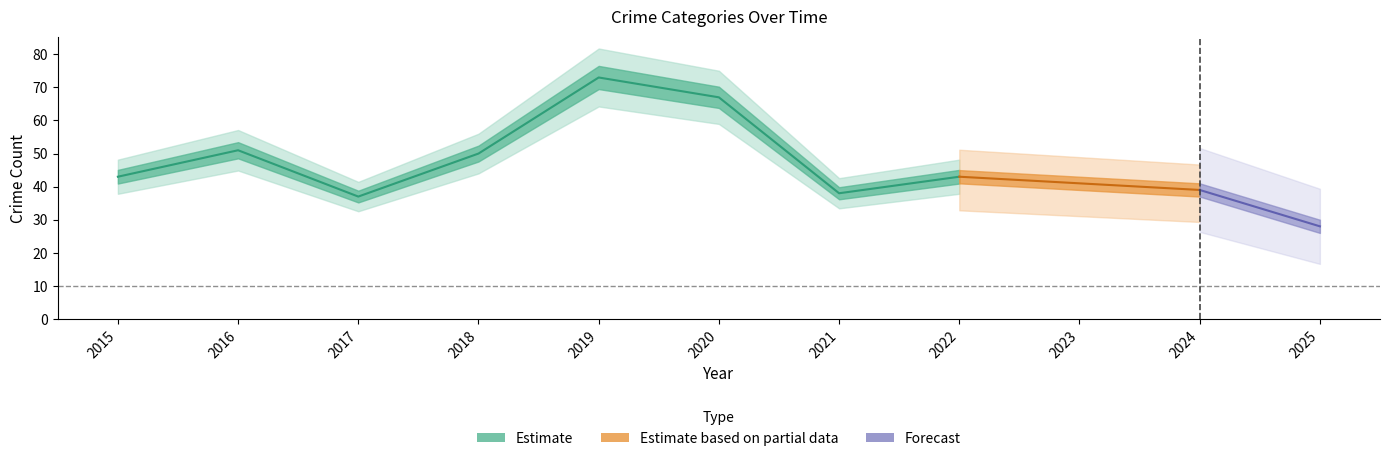

Reading left to right, transcribe all the data shown in this chart.

Aggravated Assault: 2015=3	2016=3	2017=2	2018=2	2019=5	2020=1	2021=2	2022=3	2023=6	2024=3	2025=1
Aggravated Battery: 2015=4	2016=5	2017=5	2018=5	2019=4	2020=3	2021=3	2022=3	2023=6	2024=10	2025=5
Robbery: 2015=12	2016=17	2017=13	2018=13	2019=21	2020=15	2021=18	2022=13	2023=13	2024=10	2025=11
Theft: 2015=23	2016=26	2017=16	2018=29	2019=43	2020=48	2021=15	2022=23	2023=14	2024=14	2025=11
Total: 2015=43	2016=51	2017=37	2018=50	2019=73	2020=67	2021=38	2022=43	2023=41	2024=39	2025=28